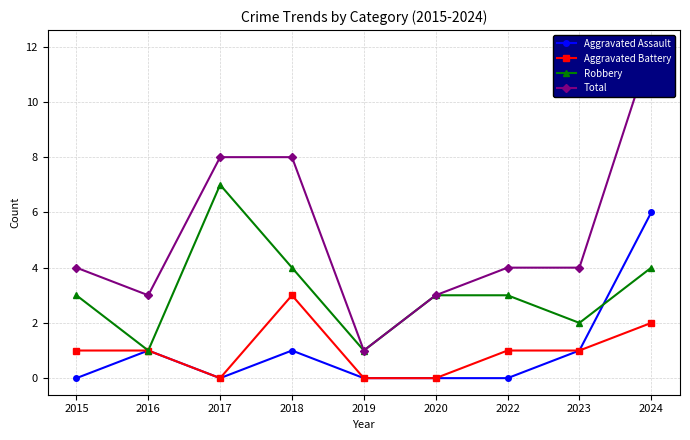

List the labels in order of Aggravated Battery value, largest first.

2018, 2024, 2015, 2016, 2022, 2023, 2017, 2019, 2020